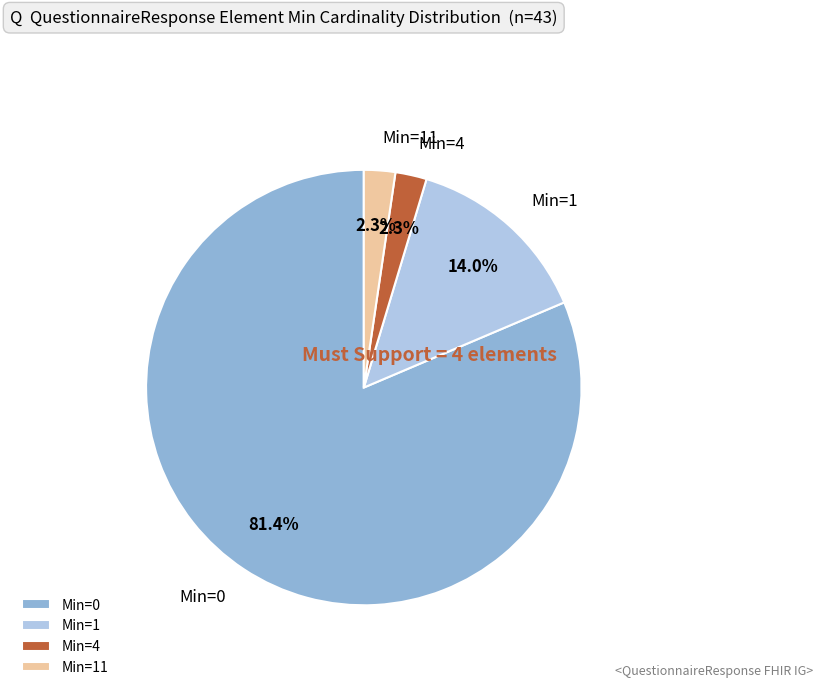

Count the number of slices in the pie.

4